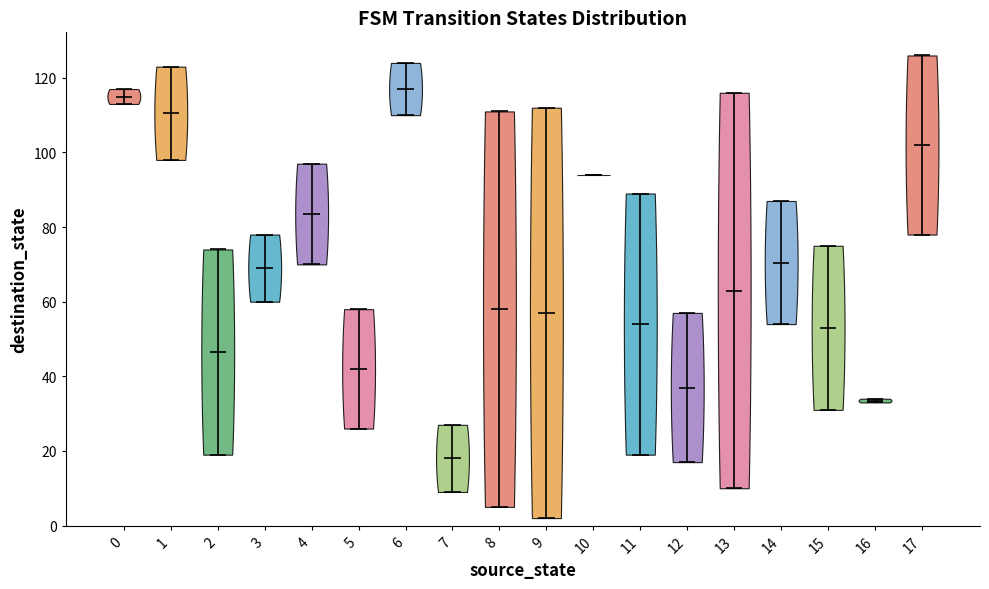

Which violin has the highest median line?

6